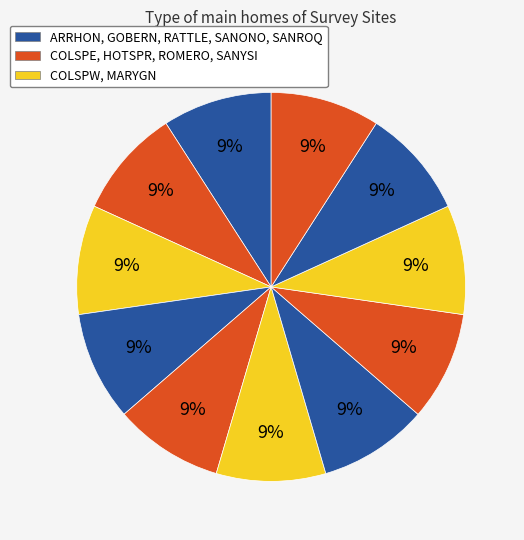

Count the number of slices in the pie.

11